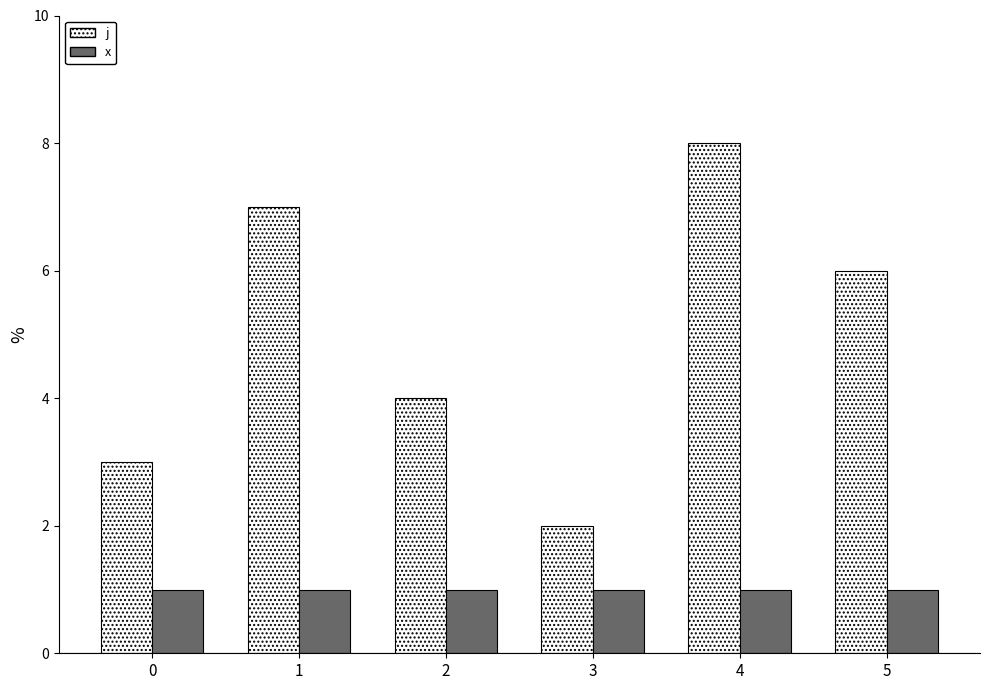

What is the spread (max minus min) of values at 3?

1